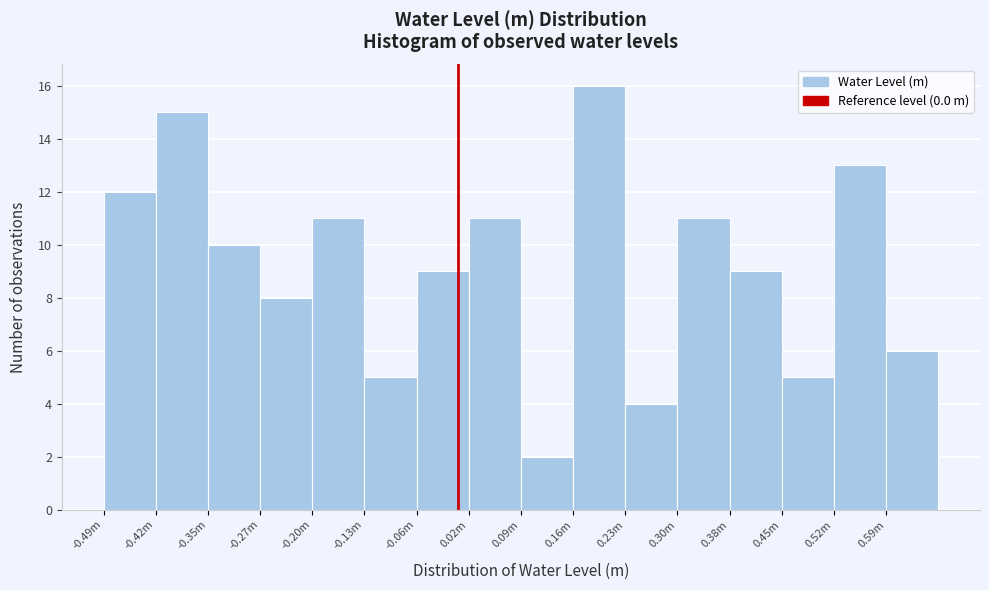

Reading right to left, transcribe all the data shown in this chart.

6	13	5	9	11	4	16	2	11	9	5	11	8	10	15	12